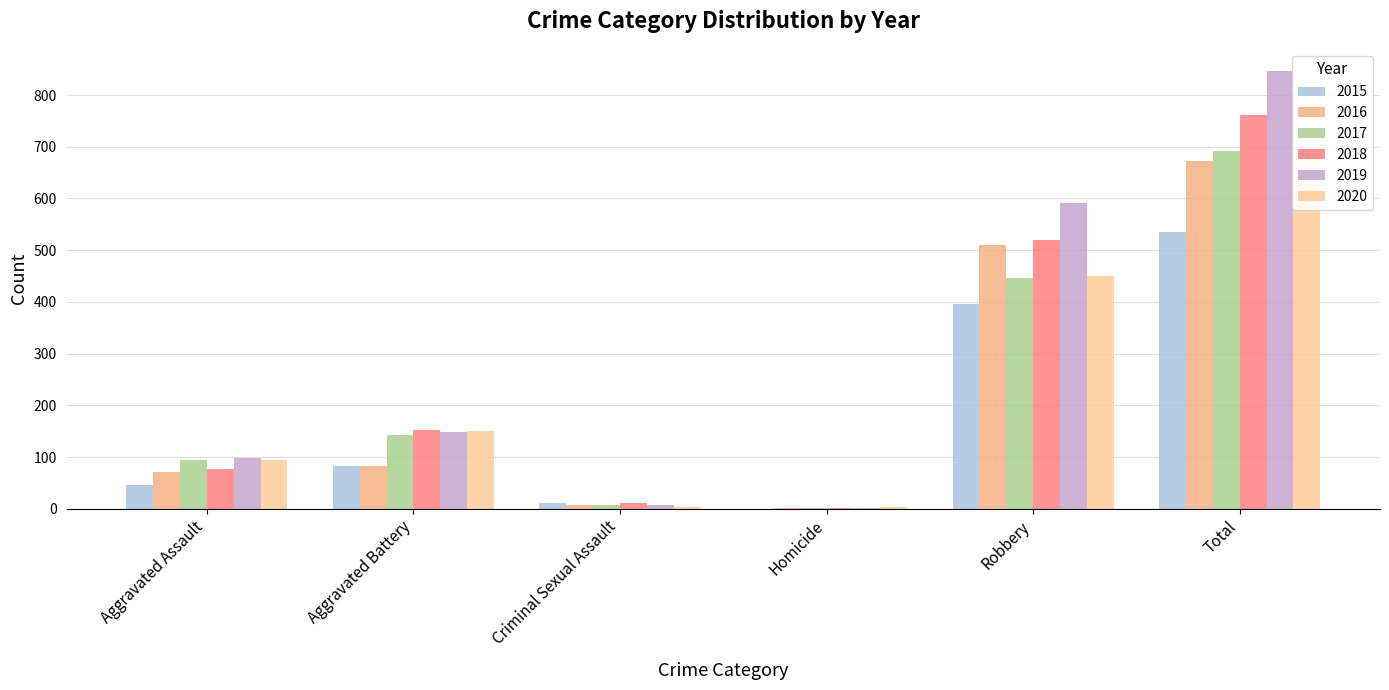

What is the sum of all 2015 values?

1070